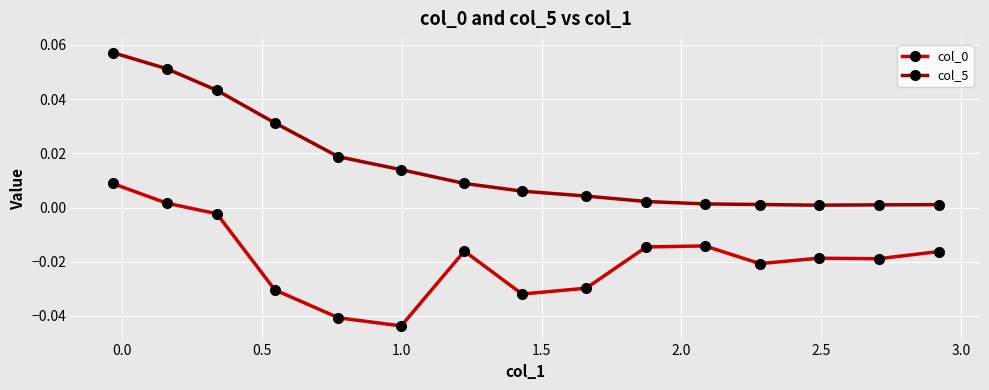

Does the chart have visible grid lines?

Yes